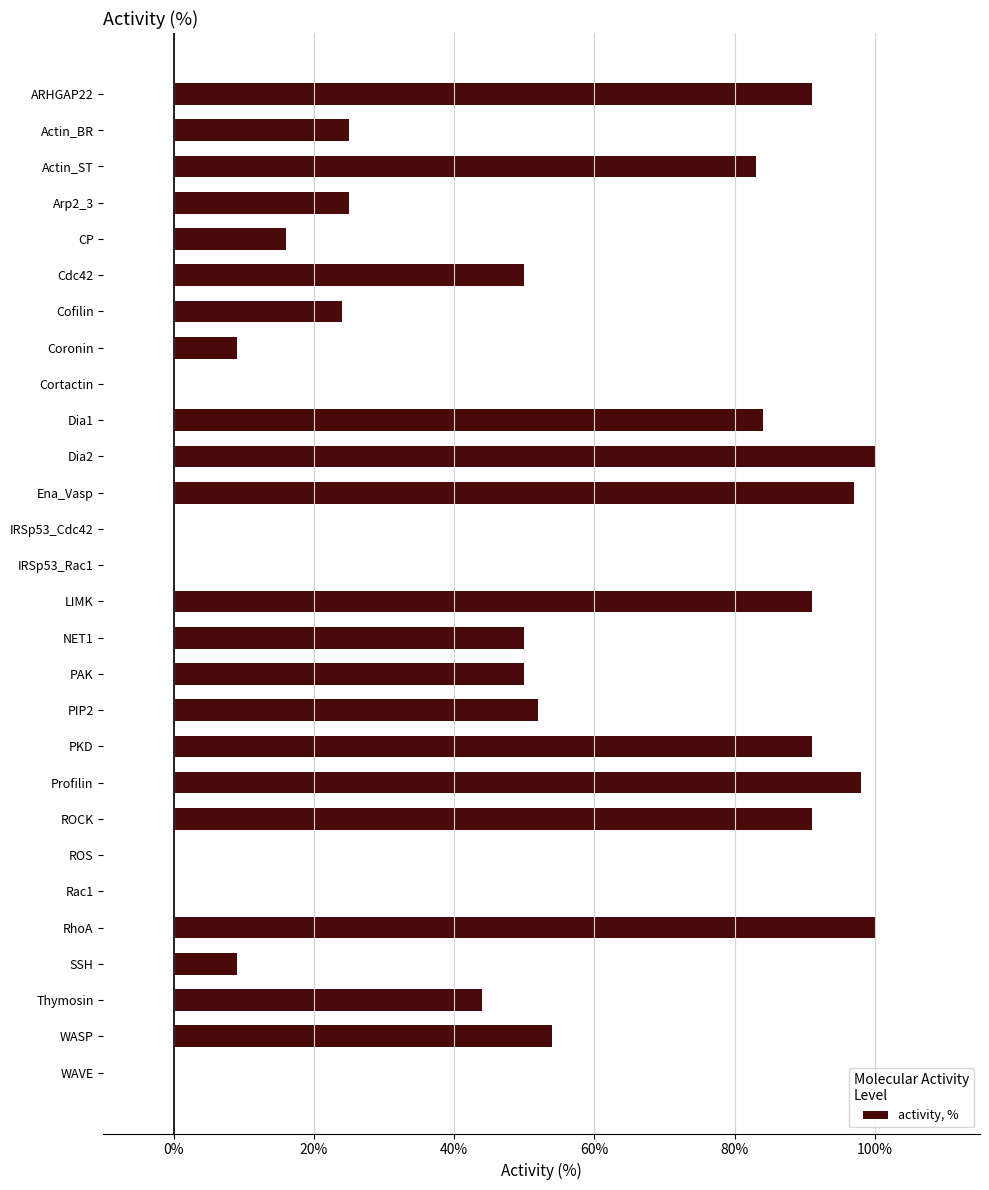

True or false: the data shows 155 at ROCK.

False